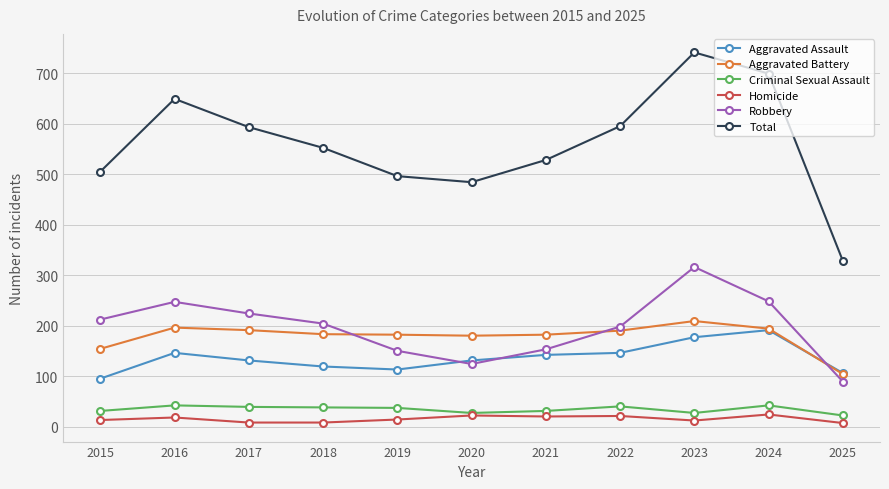

The Aggravated Battery series shows 182 at 2019. True or false?

True